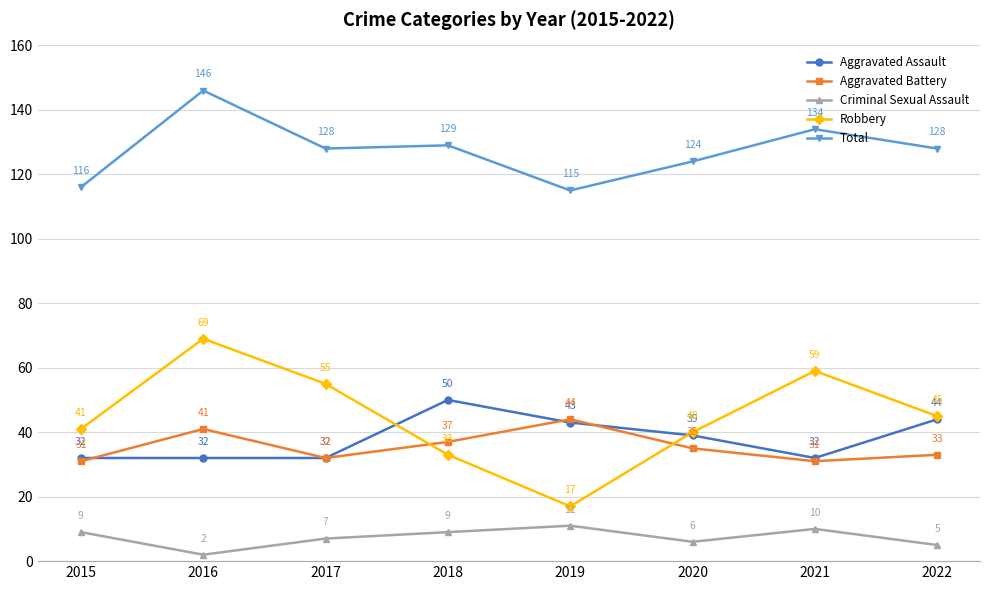

What is the total value across all series at 2021?

266